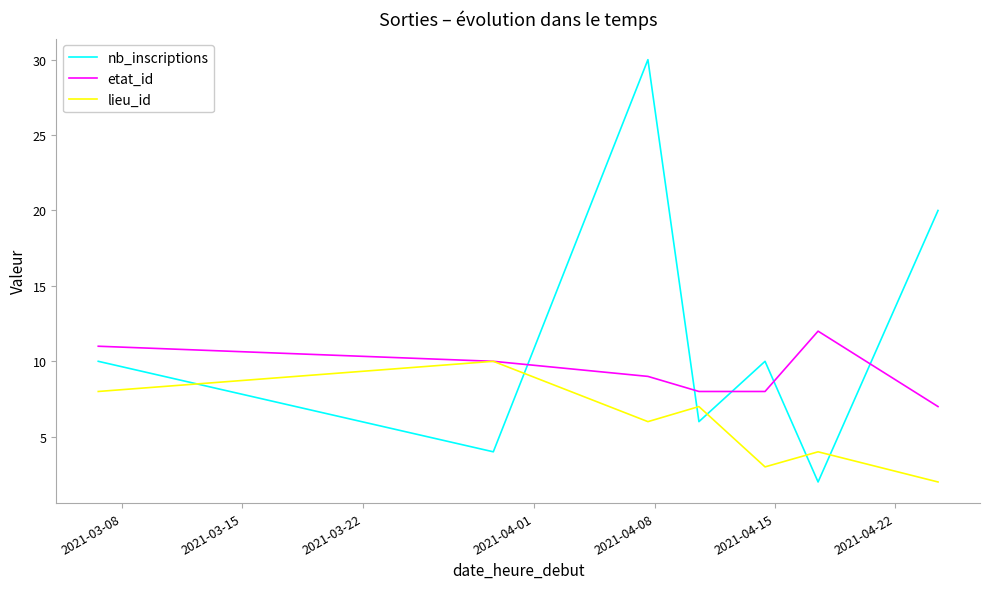

Reading left to right, extract all data points from this chart.

nb_inscriptions: 10	4	30	6	10	2	20
etat_id: 11	10	9	8	8	12	7
lieu_id: 8	10	6	7	3	4	2